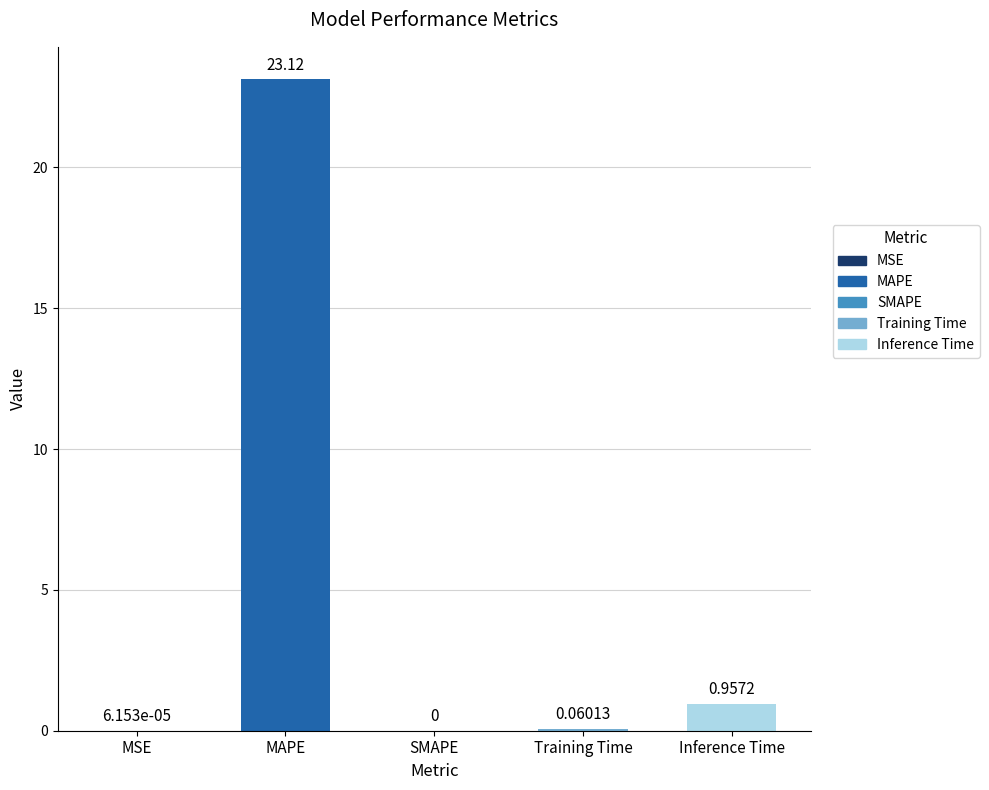

How many categories are shown in the chart?

5